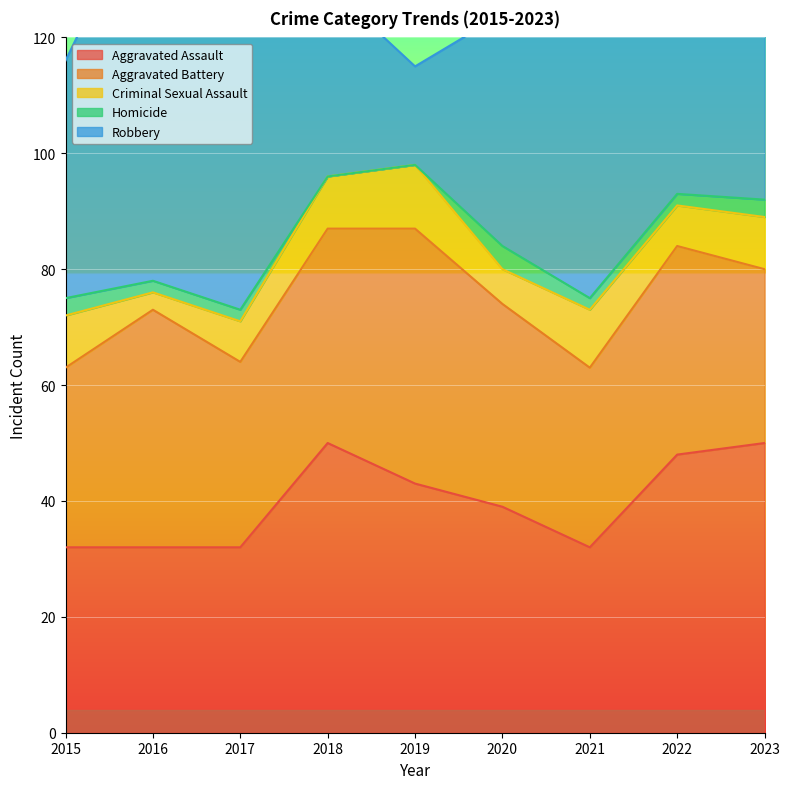

True or false: Aggravated Assault has more than 0 interior local peaks.

True